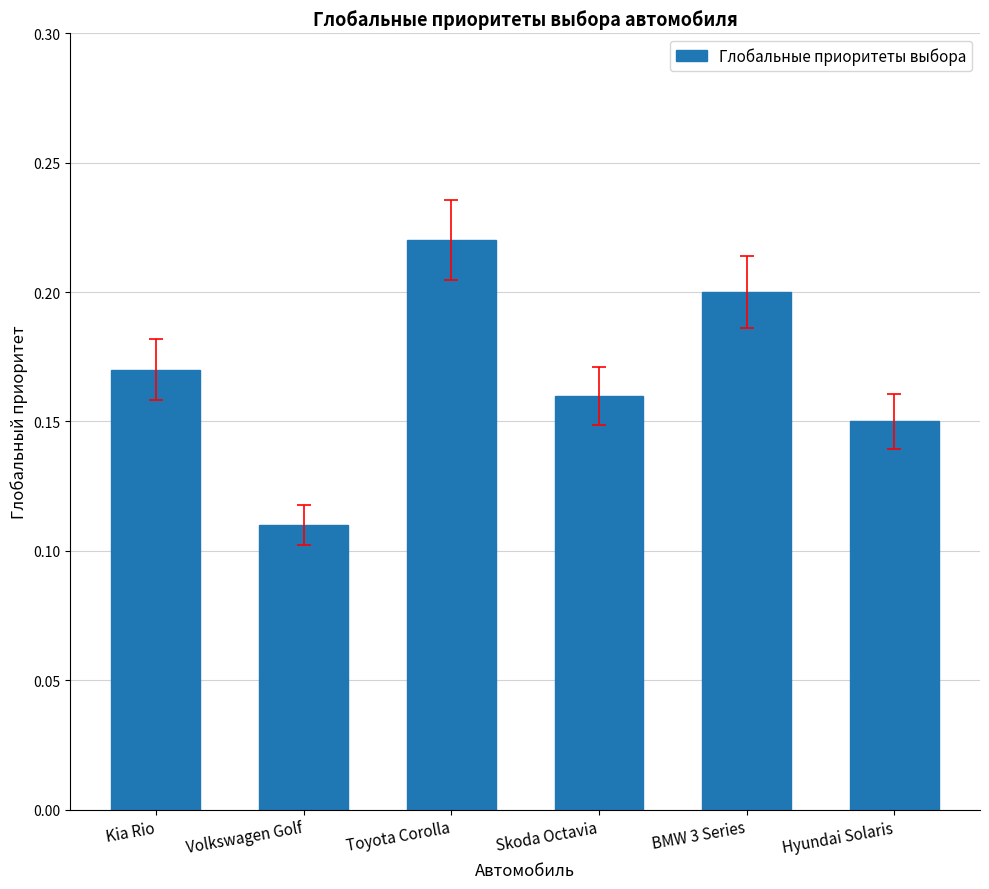

What is the label of the 2nd bar from the left?

Volkswagen Golf